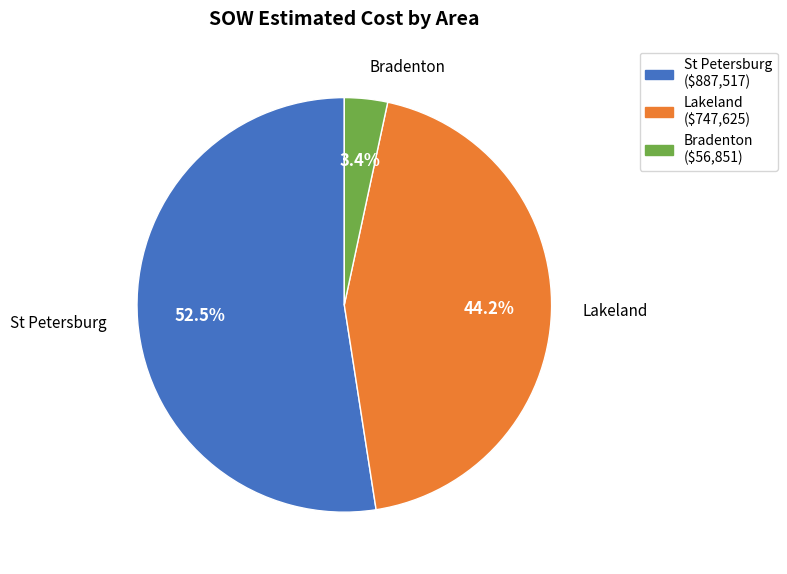

Rank the categories by value from lowest to highest.

Bradenton, Lakeland, St Petersburg